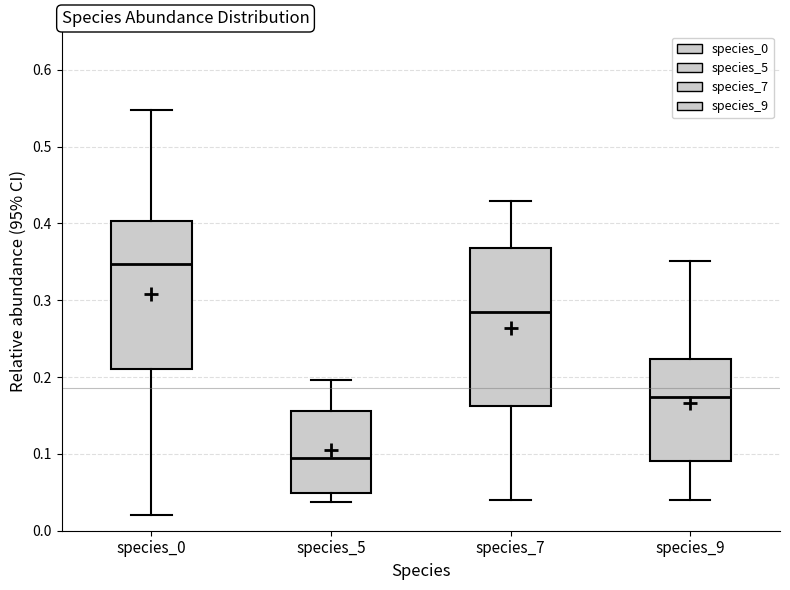

Which box has the lowest median line?

species_5